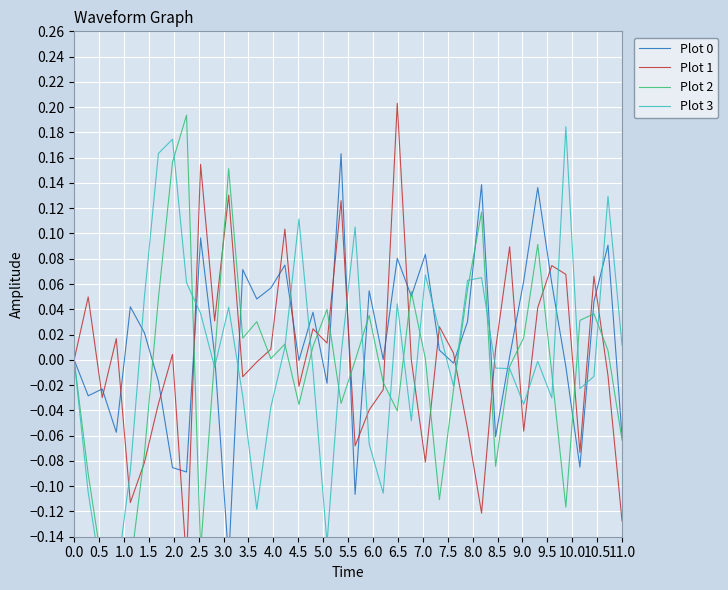

After their last crossing, which series has the higher values: Plot 3 or Plot 0?

Plot 3